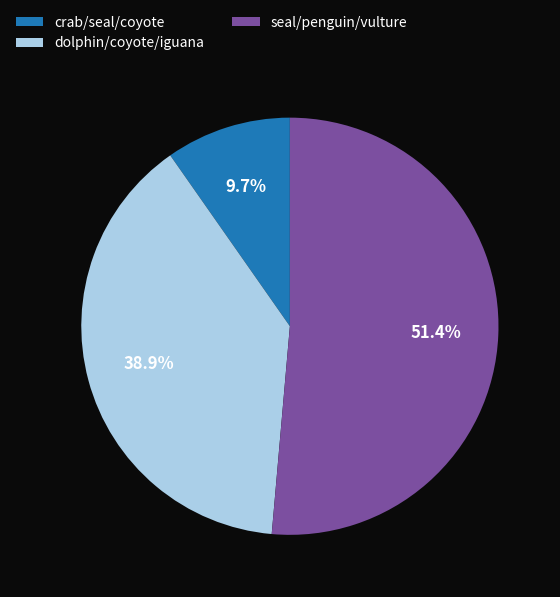

Between dolphin/coyote/iguana and crab/seal/coyote, which is larger?

dolphin/coyote/iguana